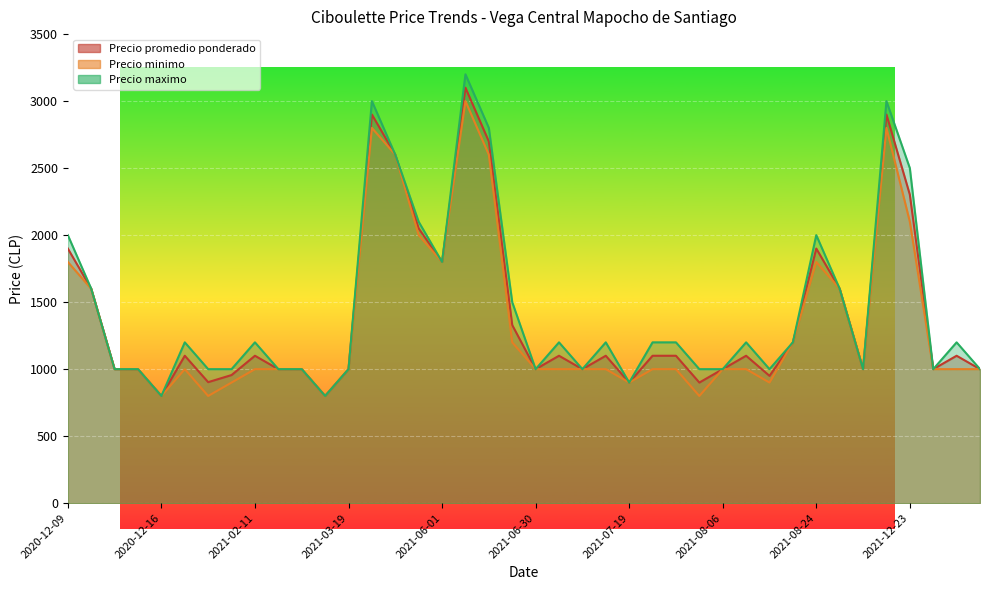

What is the difference between the highest and lowest values at 2021-01-28?

200